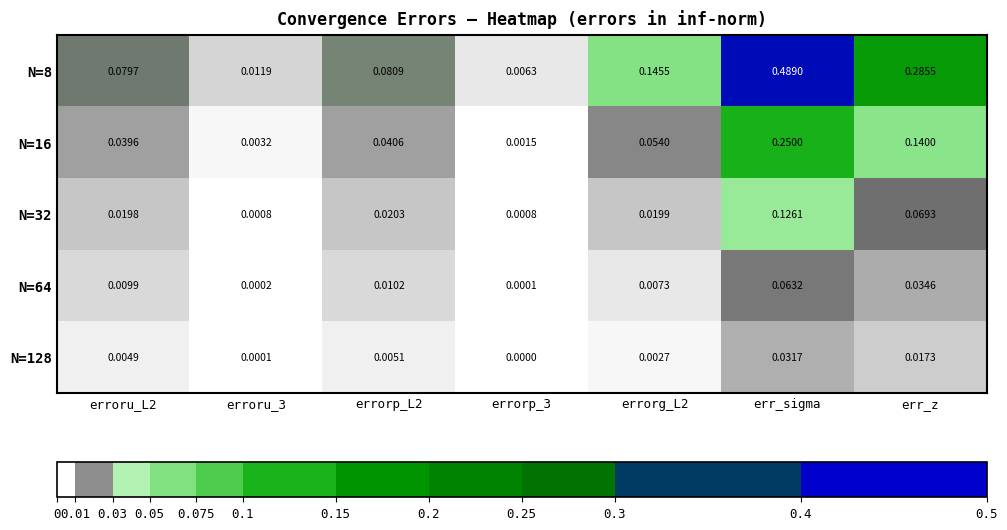

At which label does N=128 reach its peak?

err_sigma